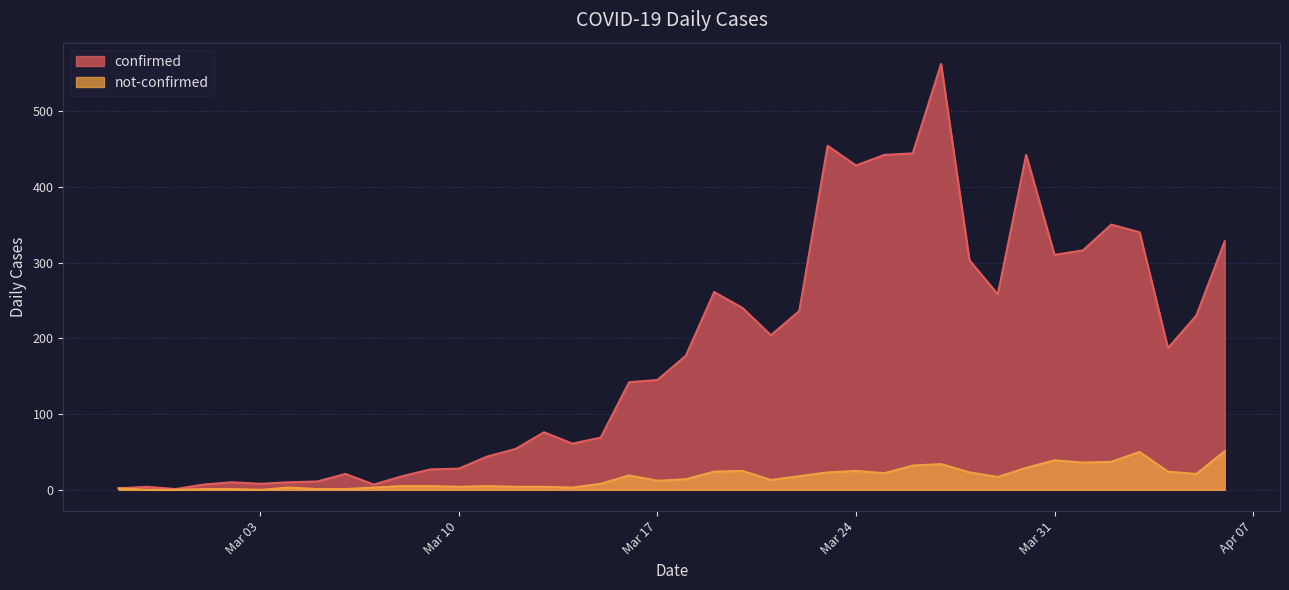

At which category does confirmed reach its first local valley?

2020-02-29